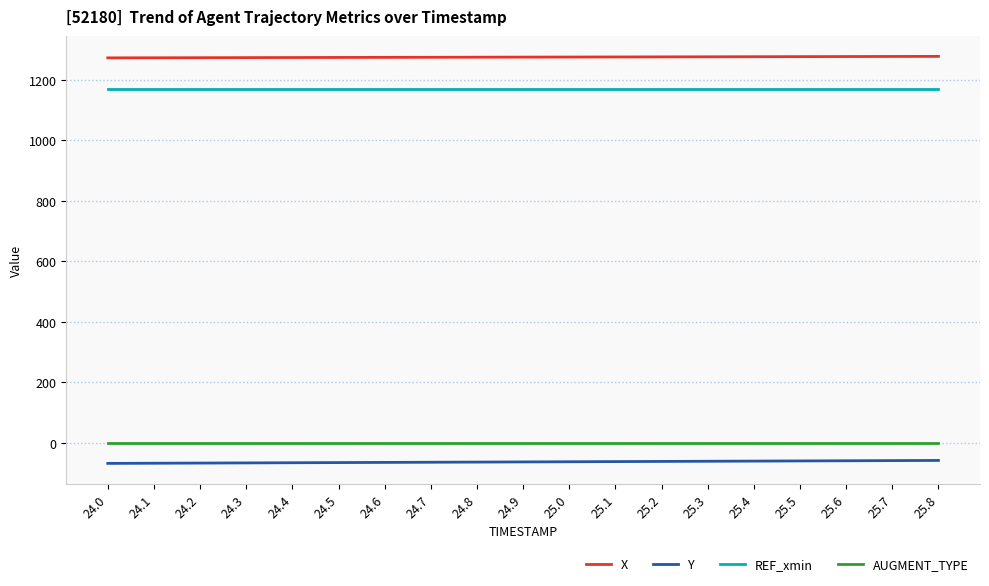

True or false: X and REF_xmin cross at least once.

False